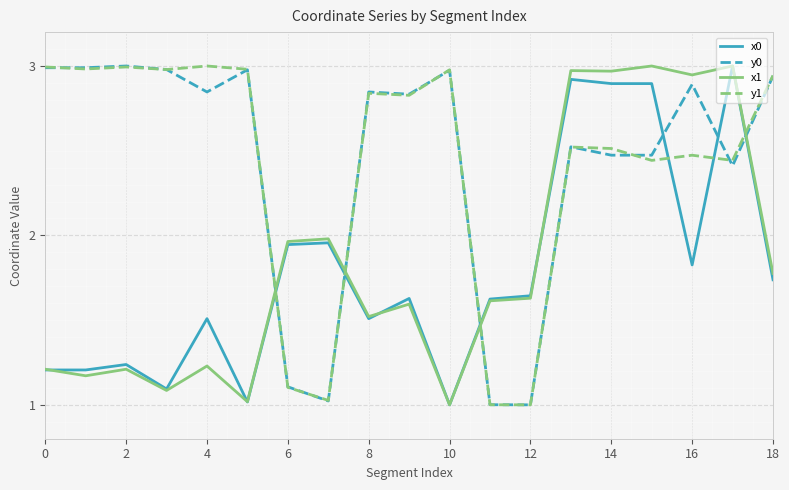

What is the sum of all x0 values?

33.9